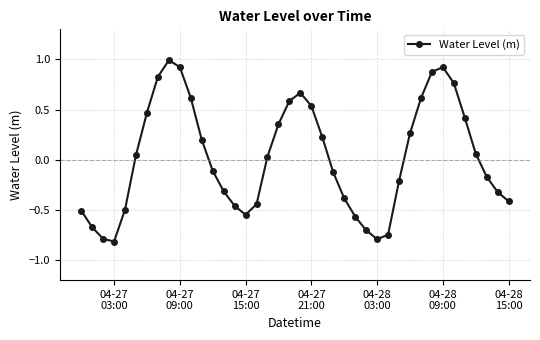

What is the minimum value shown in the chart?

-0.8